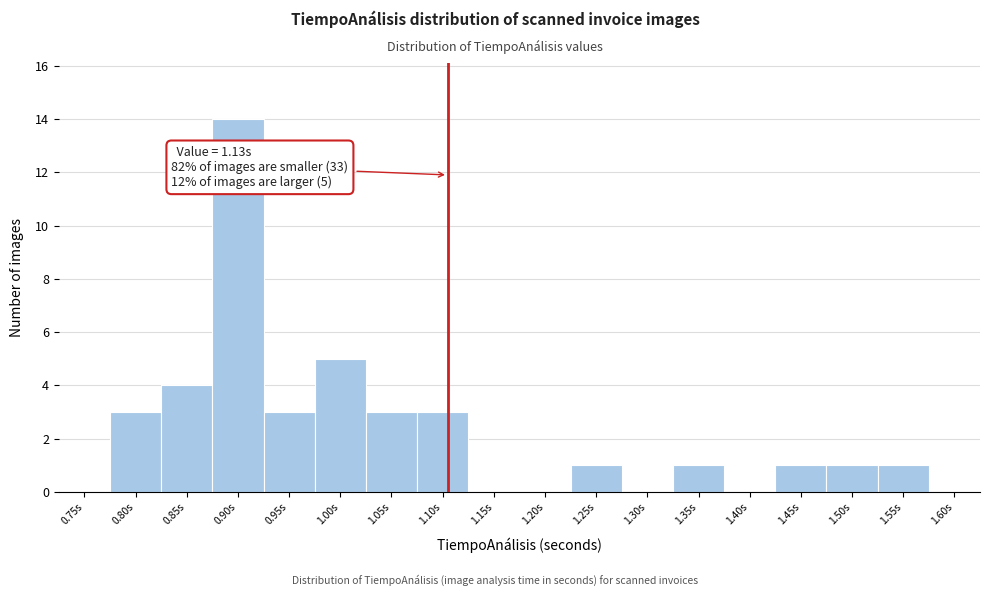

Reading left to right, what are all the values shown in this chart?

0.75s=0	0.80s=3	0.85s=4	0.90s=14	0.95s=3	1.00s=5	1.05s=3	1.10s=3	1.15s=0	1.20s=0	1.25s=1	1.30s=0	1.35s=1	1.40s=0	1.45s=1	1.50s=1	1.55s=1	1.60s=0